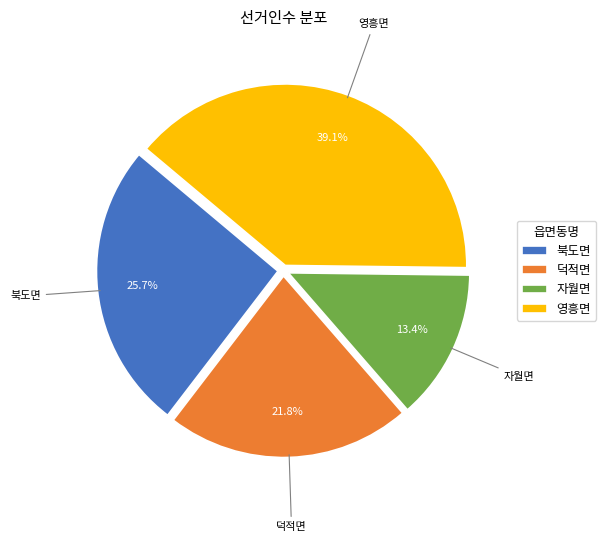

How many slices are in this pie chart?

4